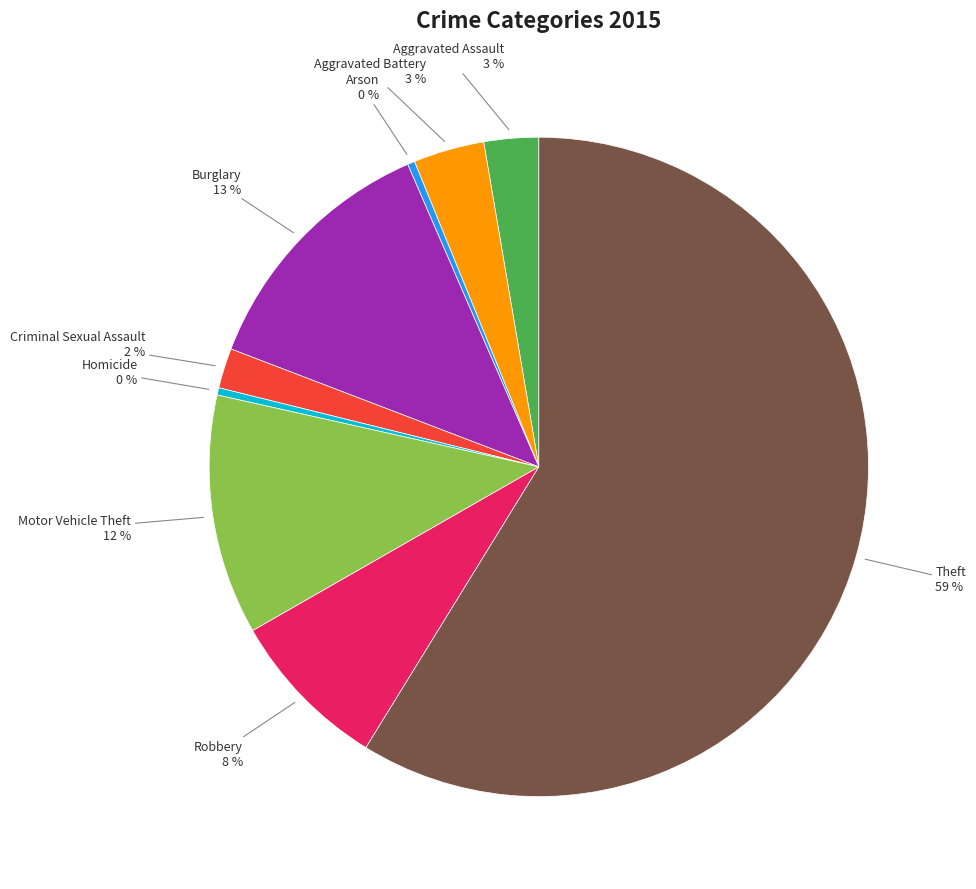

Do Theft and Criminal Sexual Assault together represent more than half of the pie?

Yes